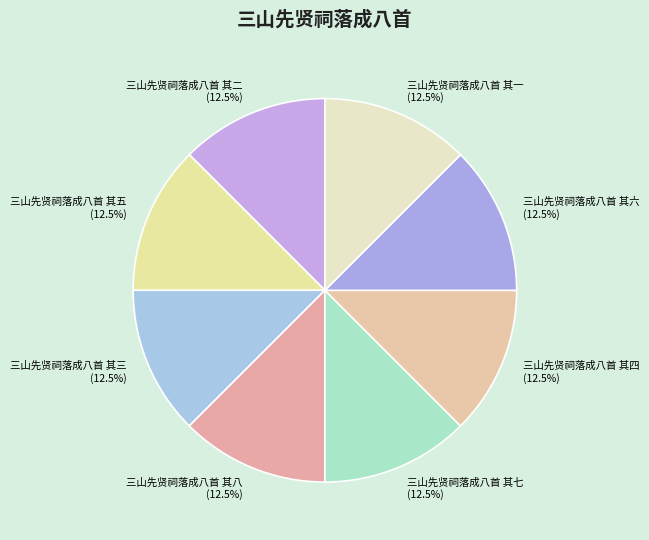

What percentage is NOT represented by 三山先贤祠落成八首 其七?

87.5%